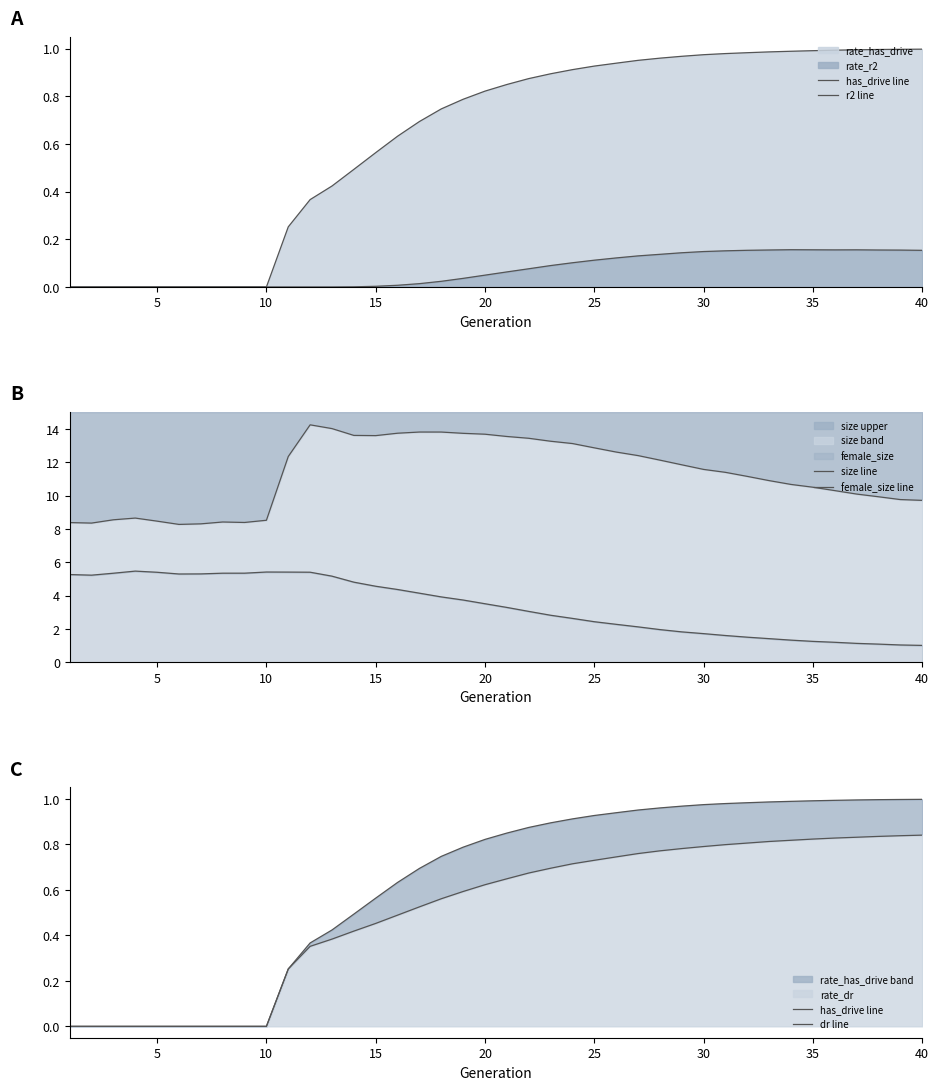

Is it true that size upper equals 10.5 at 35?

True